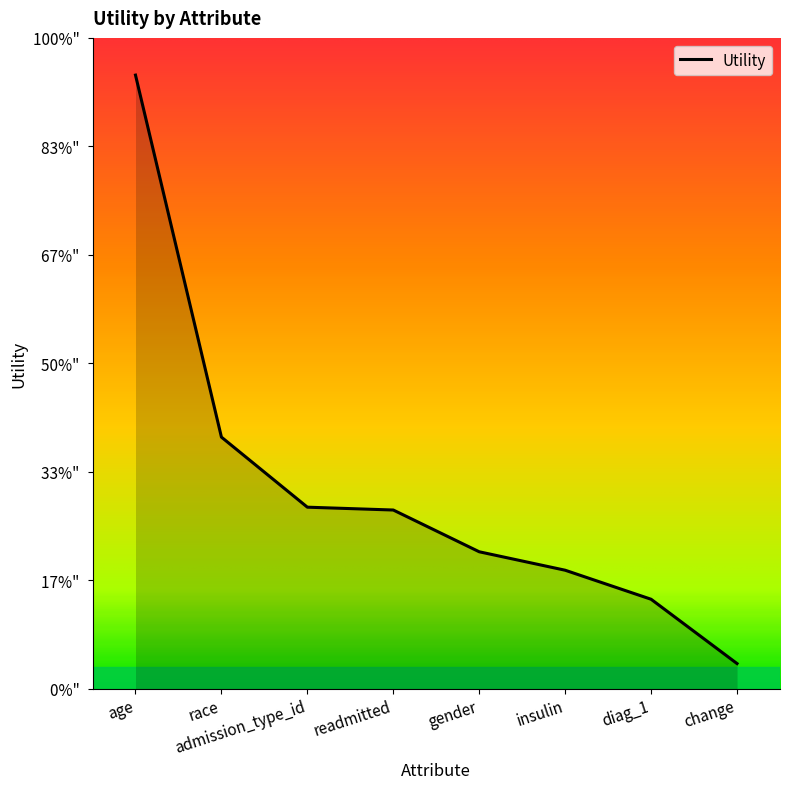

Reading left to right, transcribe all the data shown in this chart.

1.4	0.6	0.4	0.4	0.3	0.3	0.2	0.1